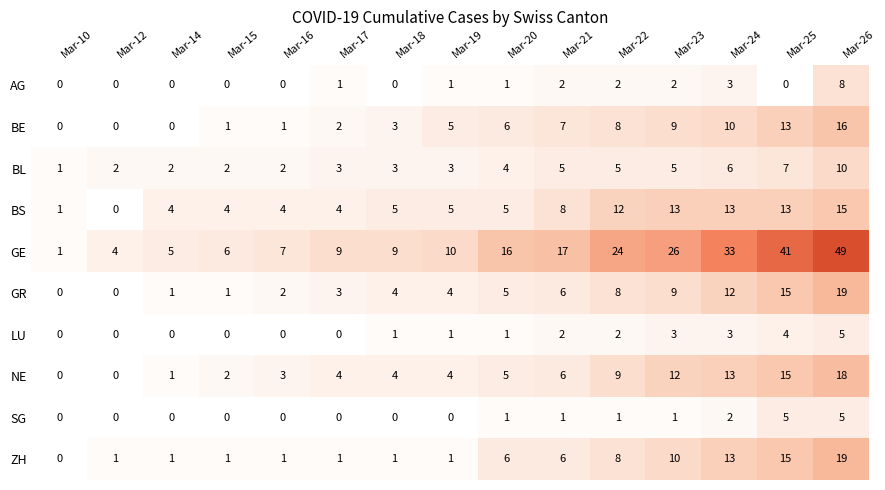

Which series changed the most between Mar-17 and Mar-22?

GE